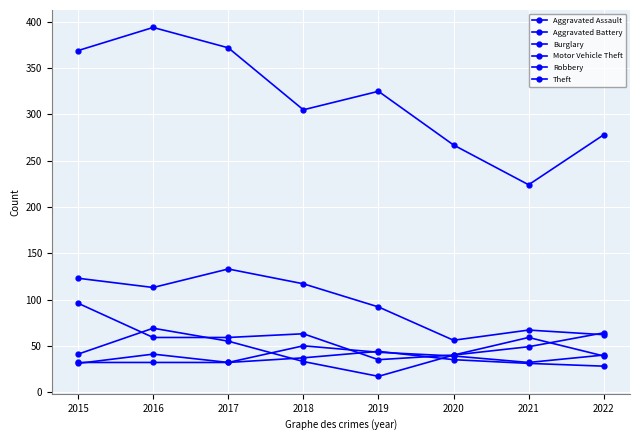

List the labels in order of Motor Vehicle Theft value, smallest first.

2019, 2020, 2021, 2016, 2017, 2018, 2022, 2015